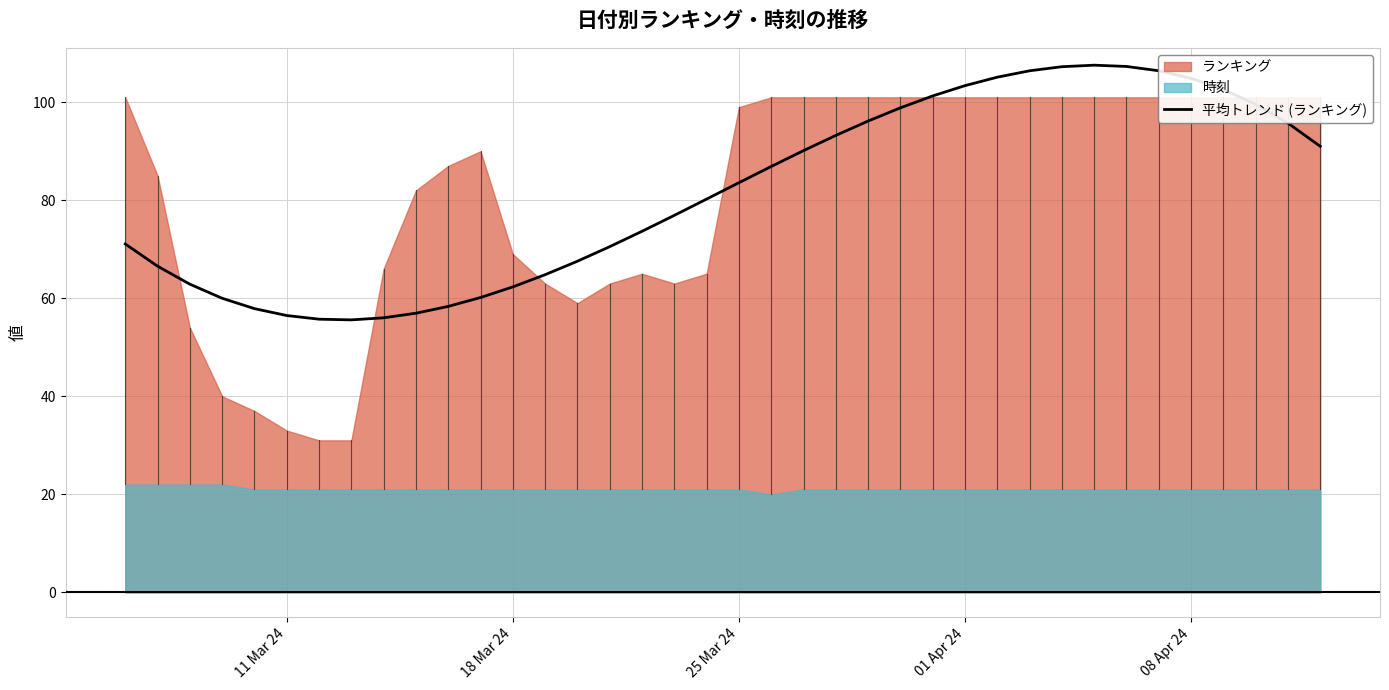

What is the minimum value for 平均トレンド (ランキング)?

55.6